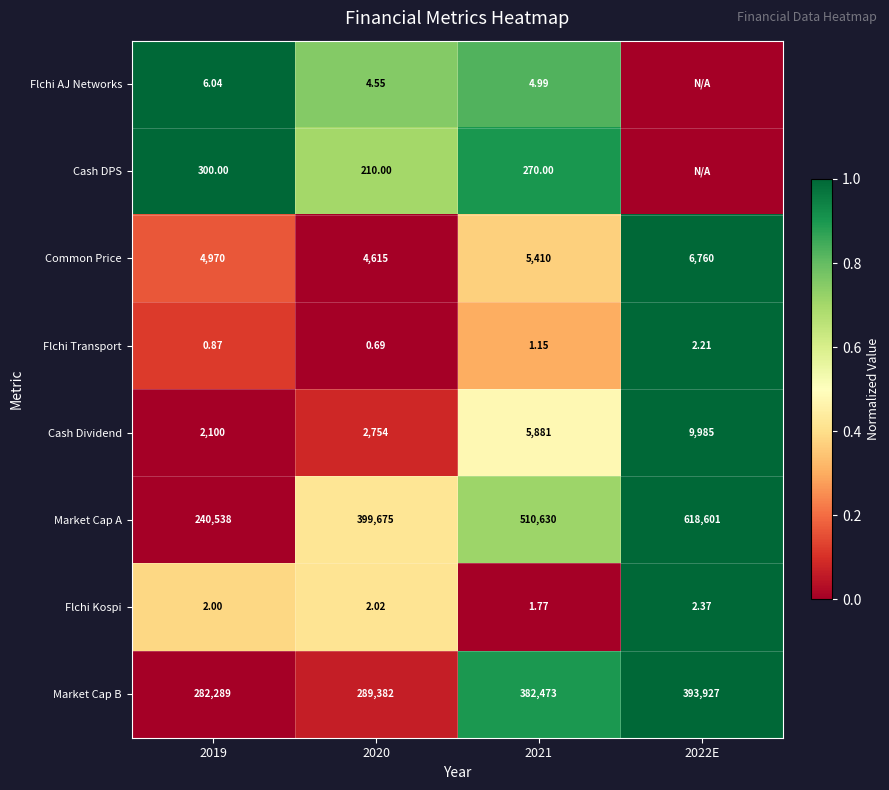

Between 2019 and 2021, which series saw the biggest shift?

Market Cap A